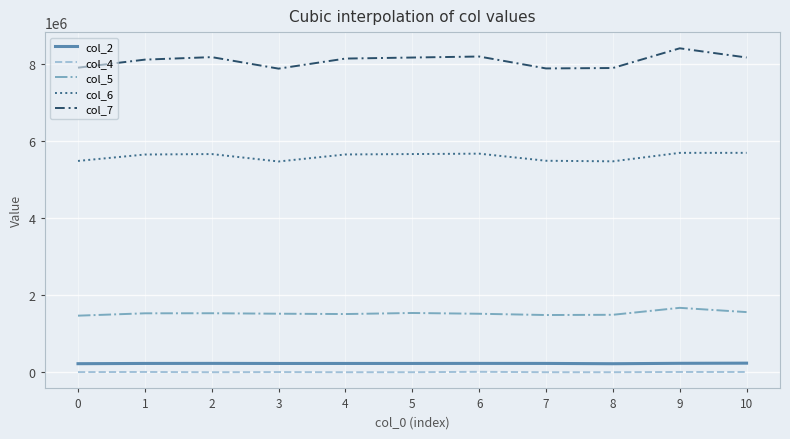

True or false: col_5 and col_4 intersect in this chart.

False